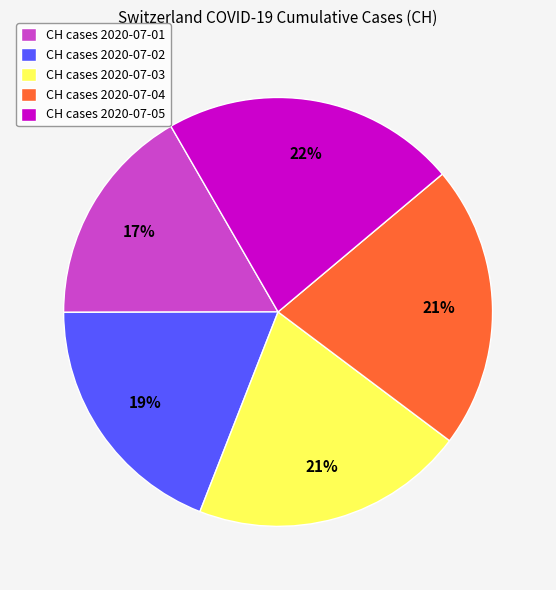

To the nearest percent, what percentage of the pie is CH cases 2020-07-03?

21%